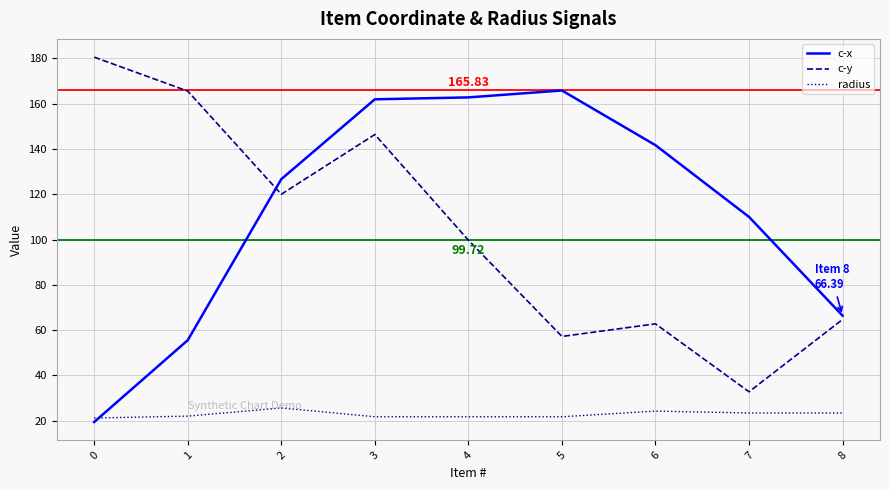

What is the difference between the highest and lowest values at 2?

101.0